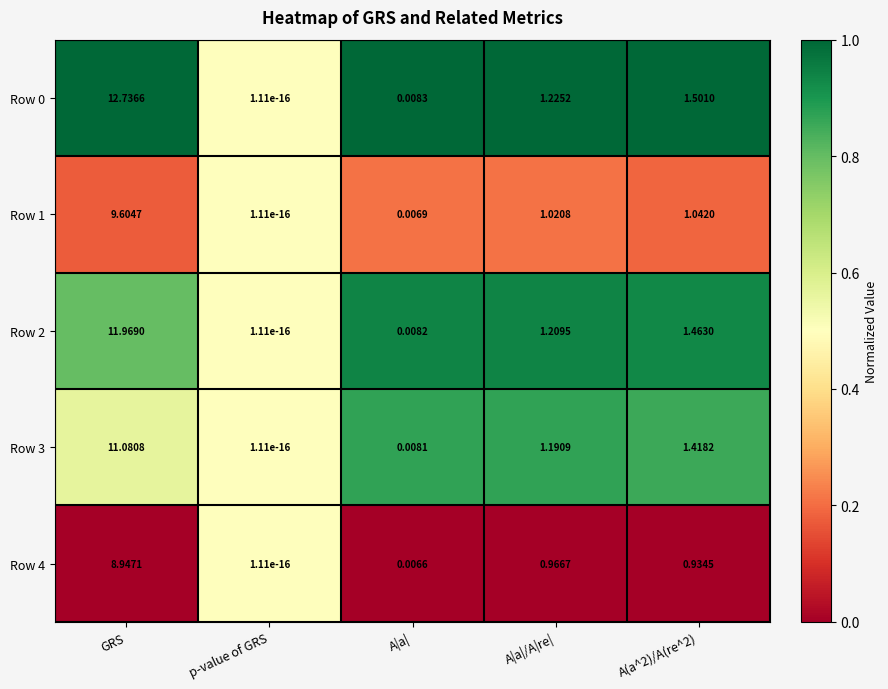

Is the value of Row 3 at A(a^2)/A(re^2) greater than the value of Row 1 at p-value of GRS?

Yes